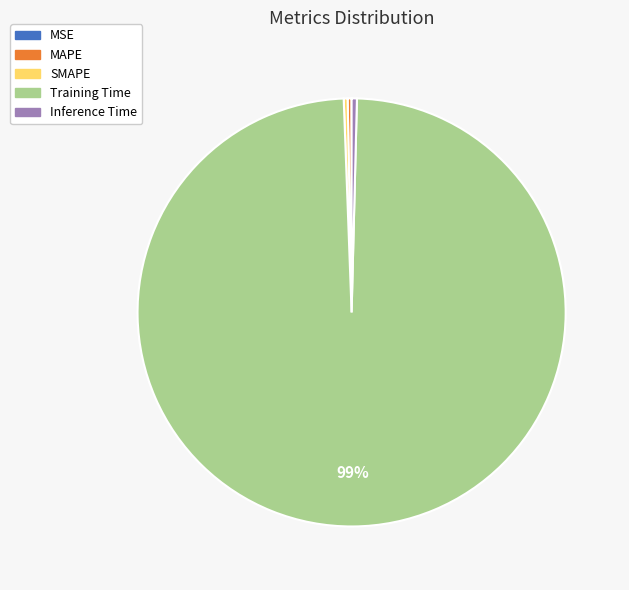

To the nearest percent, what is the average slice percentage?

20%